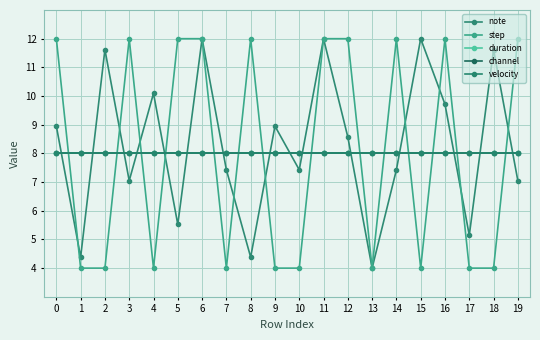

Rank the series at 19 from lowest to highest value.

note, duration, channel, velocity, step